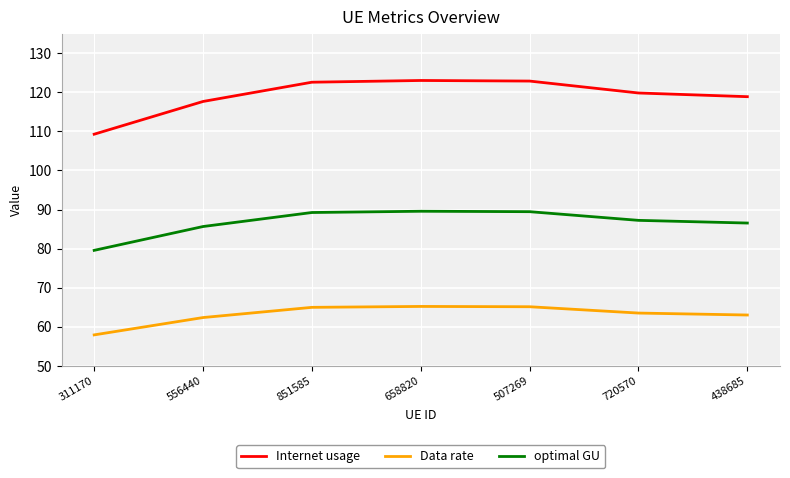

What is the difference between the maximum and minimum values in the optimal GU series?

10.0